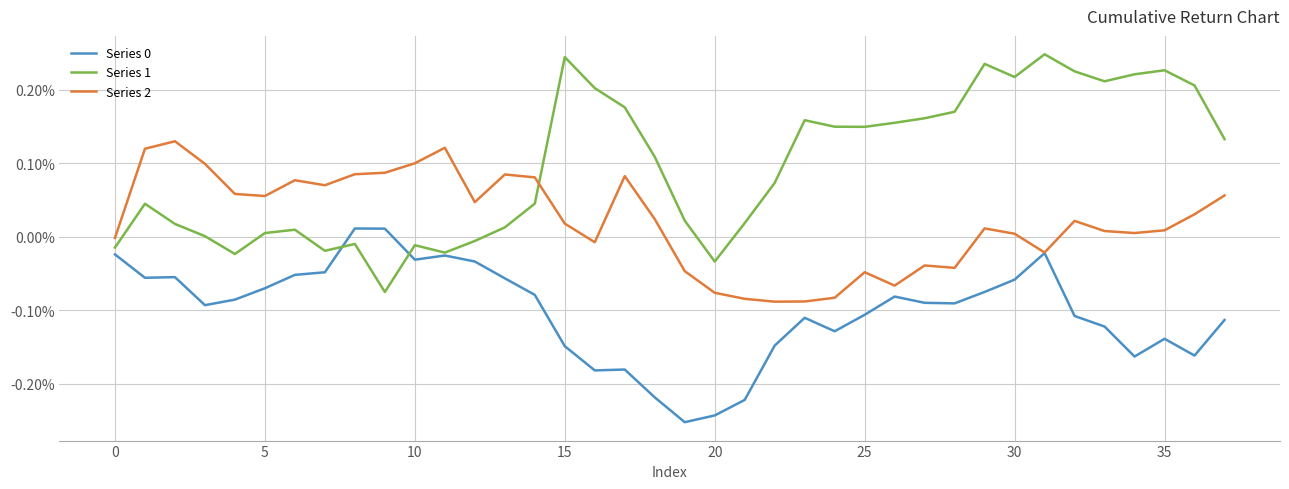

Does the chart have visible grid lines?

Yes